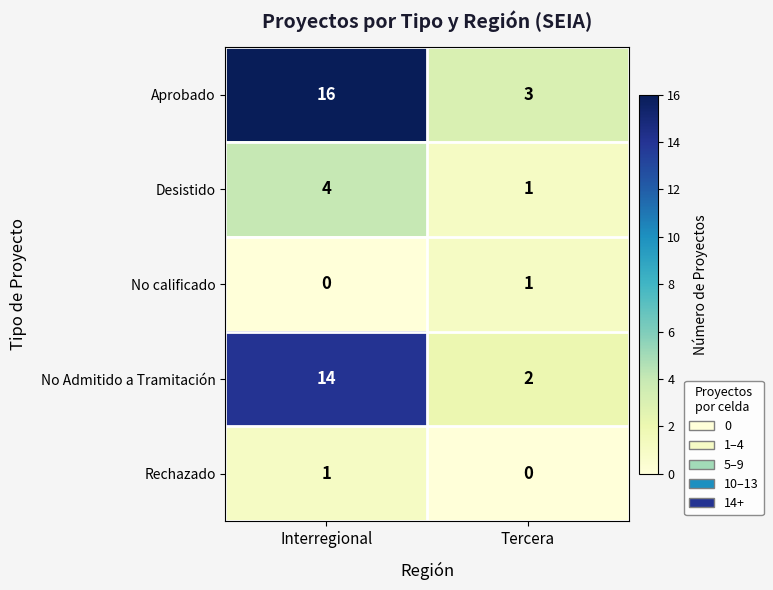

What is the average value of the Aprobado series?

10